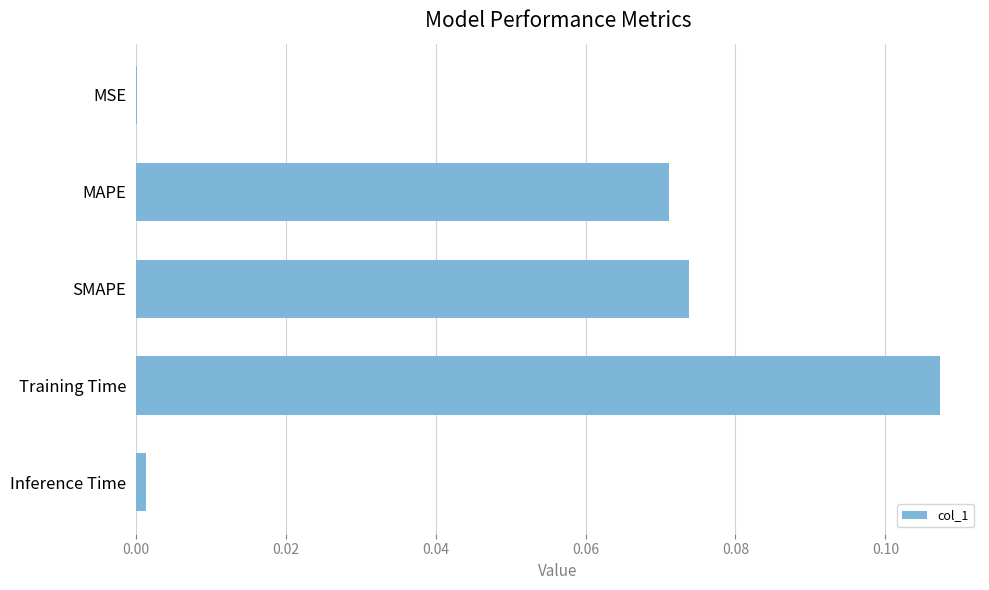

The value at MAPE is 0.0. True or false?

False